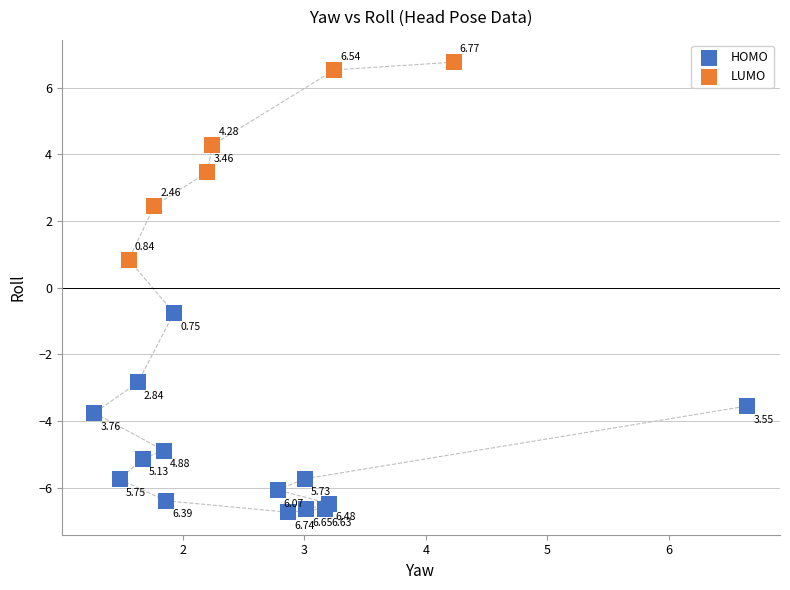

Which series contains the highest Y value?

LUMO